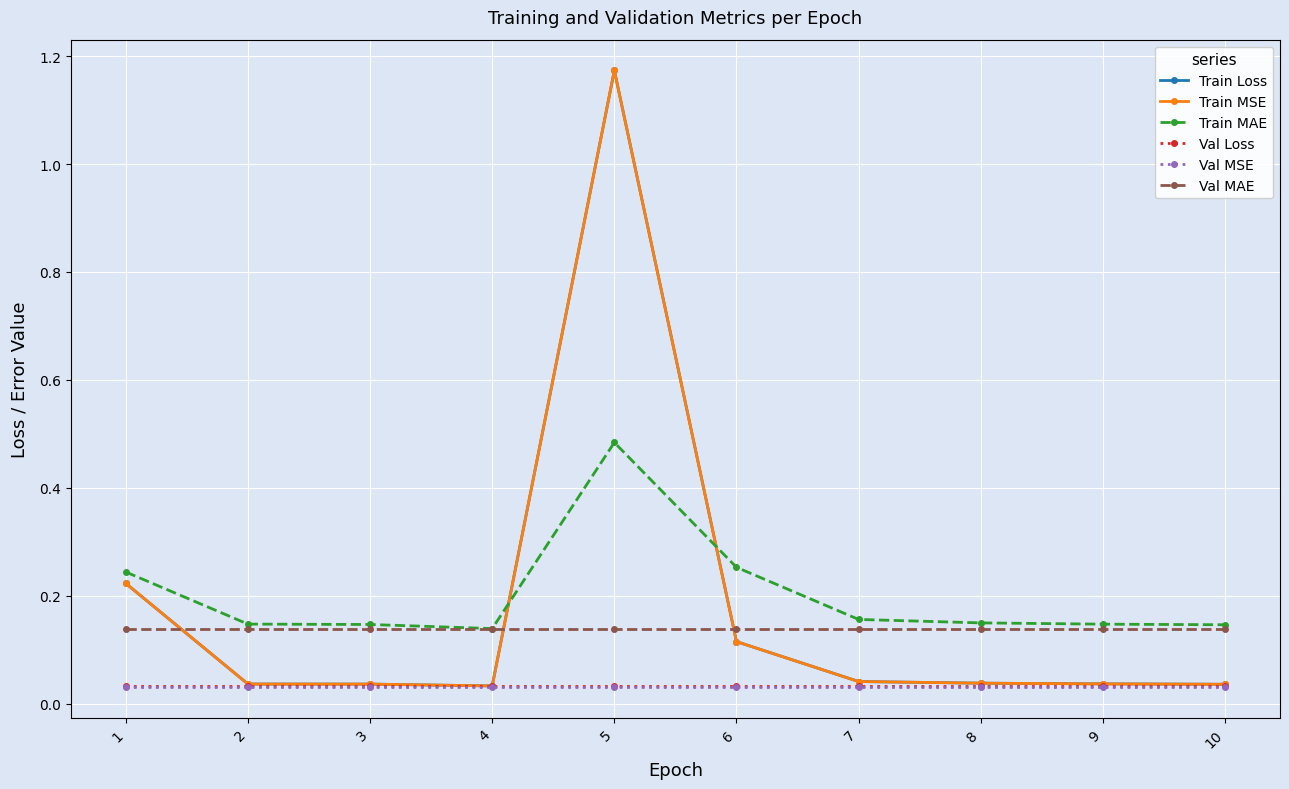

Count the Train MAE values in the range 0 to 1.

10